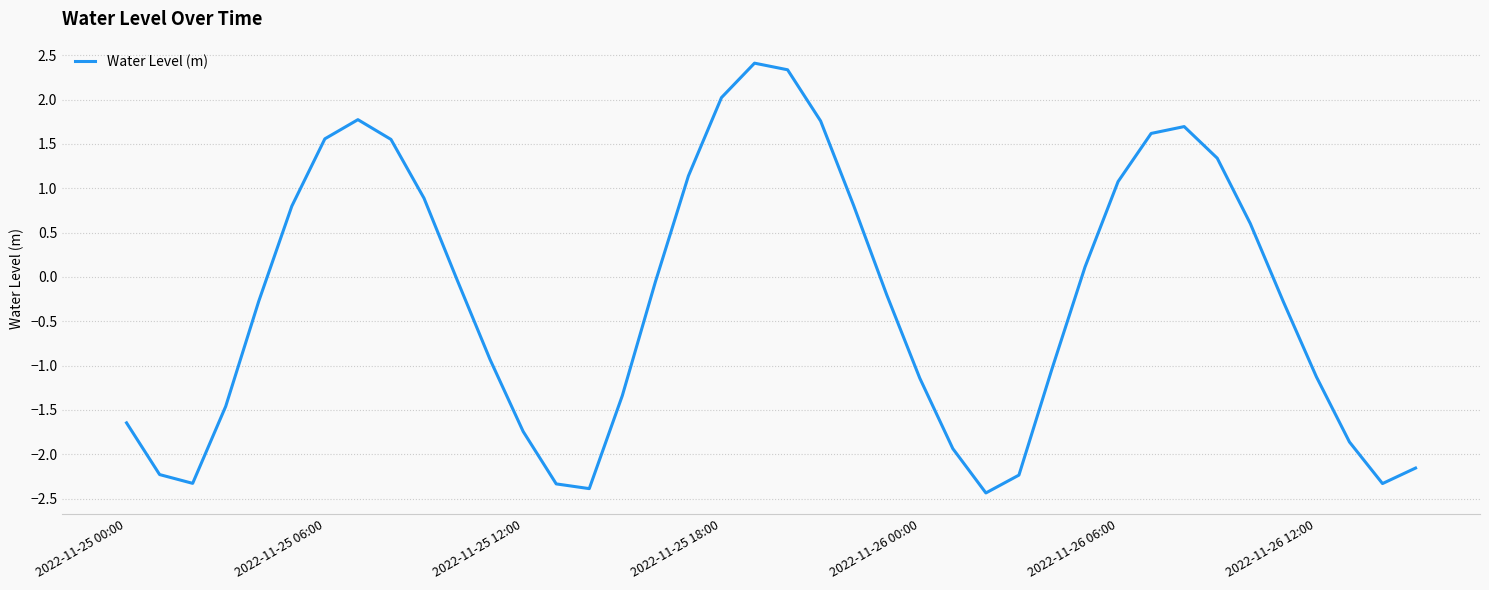

How many interior local peaks (higher than both neighbors) does the data have?

3